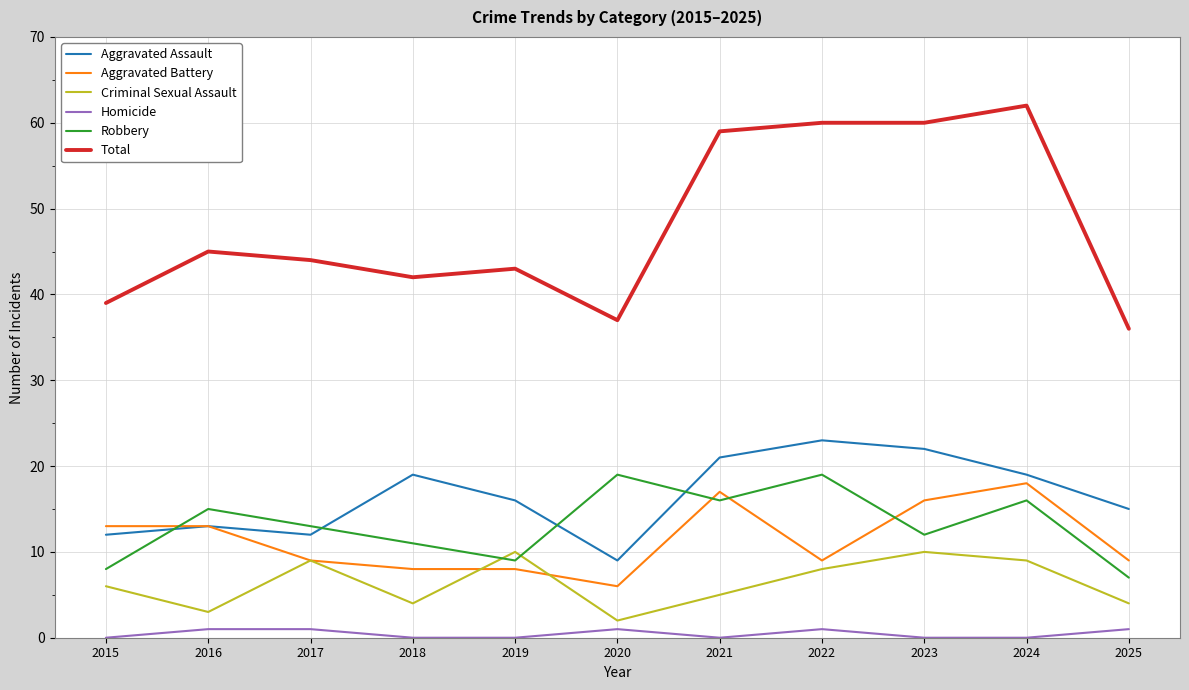

How many lines are shown in the chart?

6